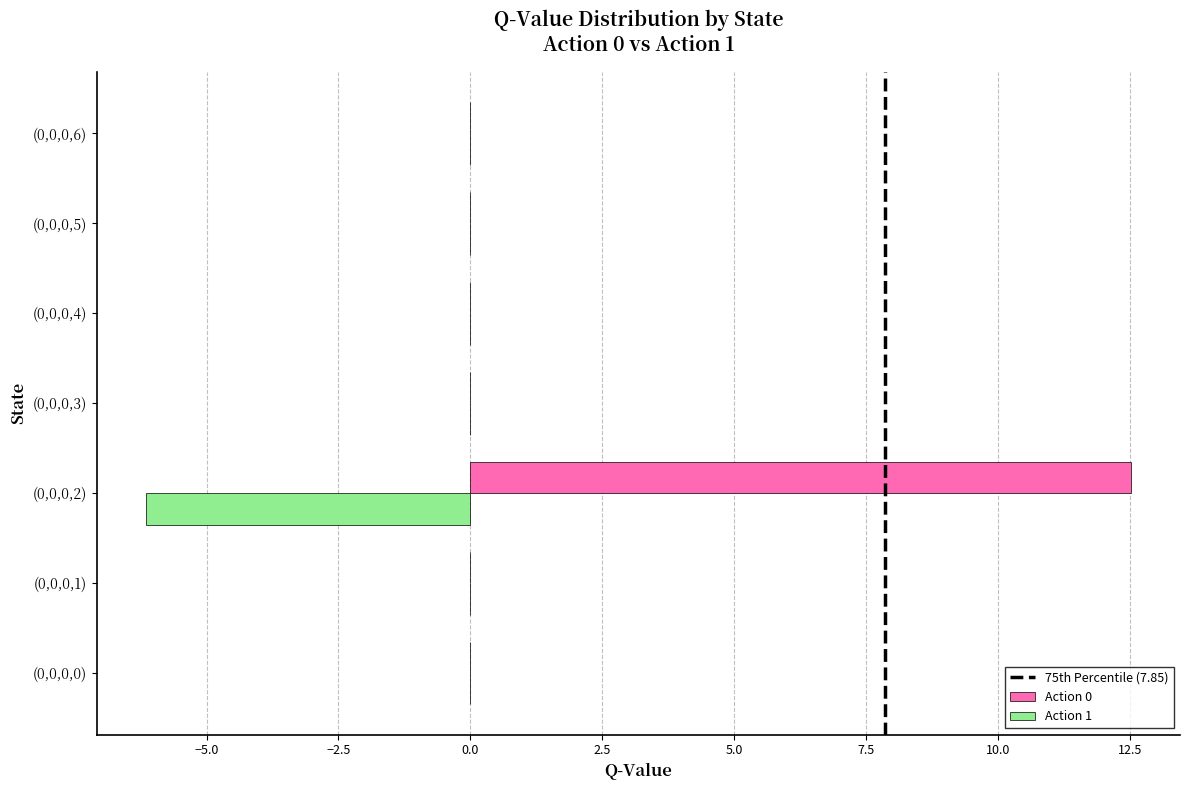

What is the sum of all Action 0 values?

12.5